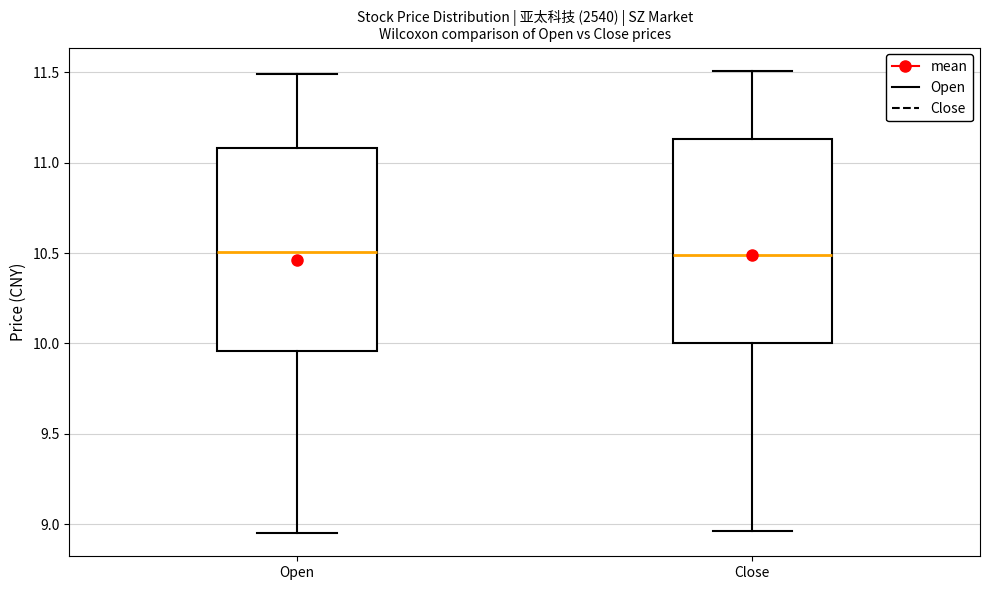

Reading left to right, read every box against the y-axis: the position of its median line, the range the box covers, and the ends of its whiskers. The values are not printed on the chart, so give them approximately, as read against the axis.

Open: median 10.50, box 9.95 to 11.10, whiskers 8.95 to 11.50
Close: median 10.50, box 10.00 to 11.15, whiskers 8.95 to 11.50